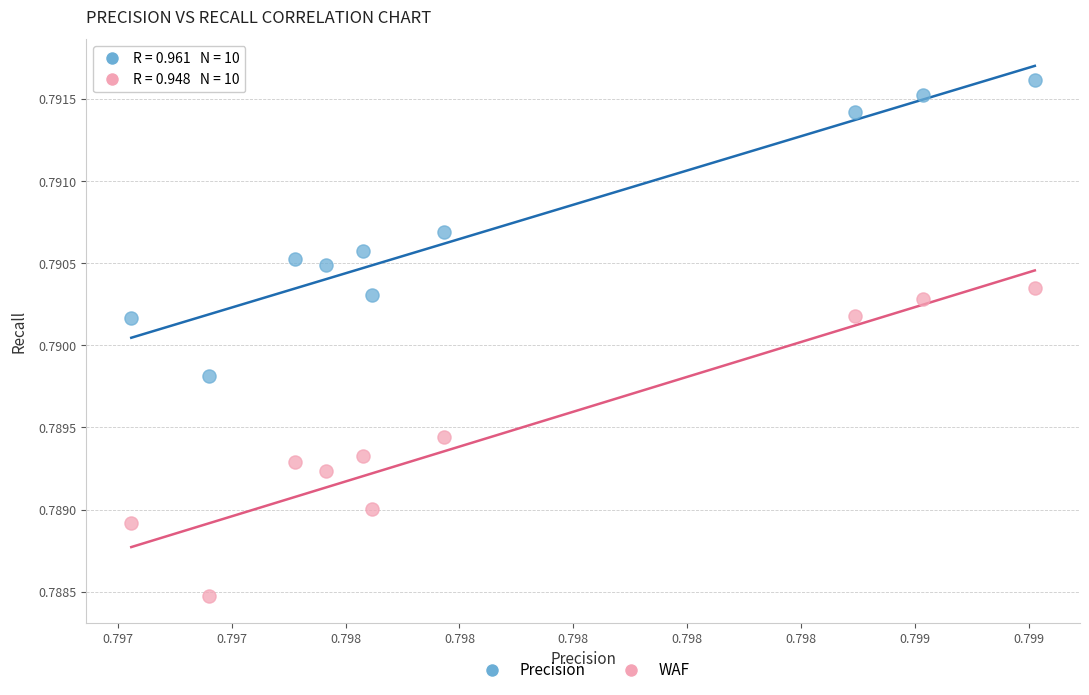

Which series reaches the maximum Y coordinate?

Precision